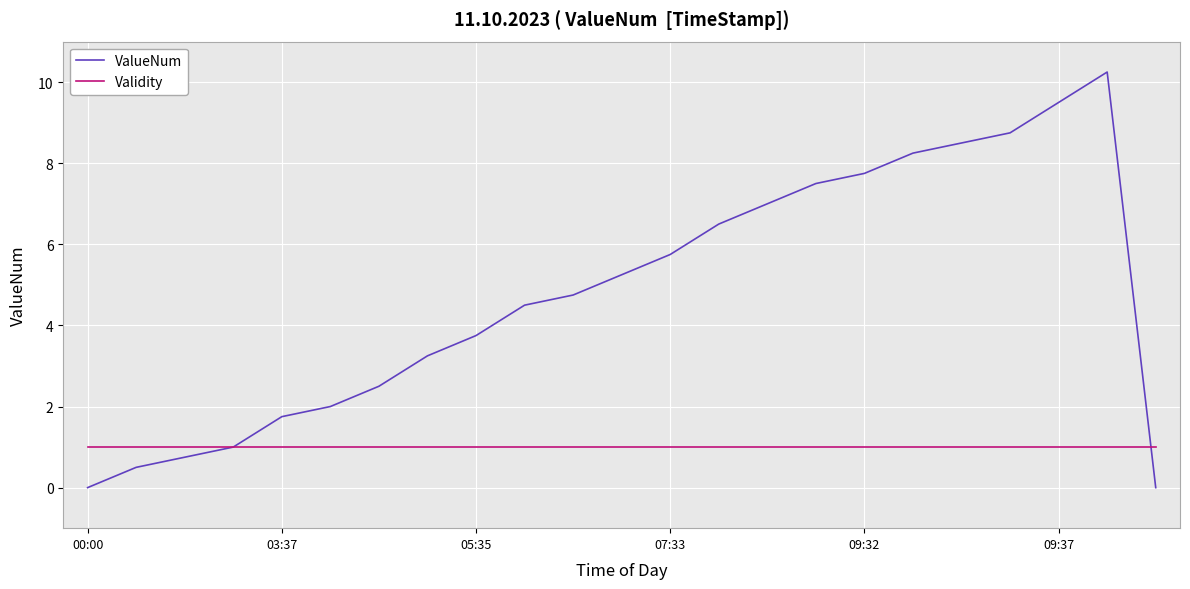

Rank the series by their average value, from lowest to highest.

Validity, ValueNum